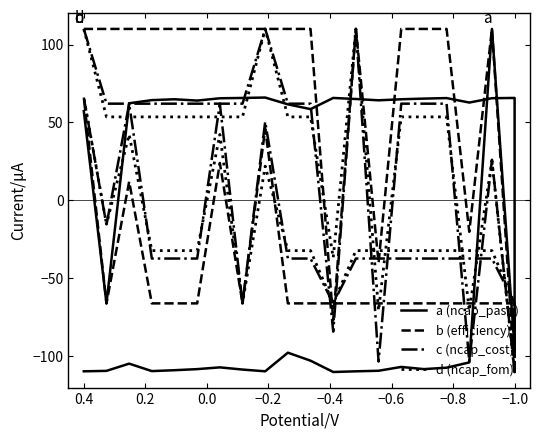

Which category has the highest value in the c (ncap_cost) series?

0.4